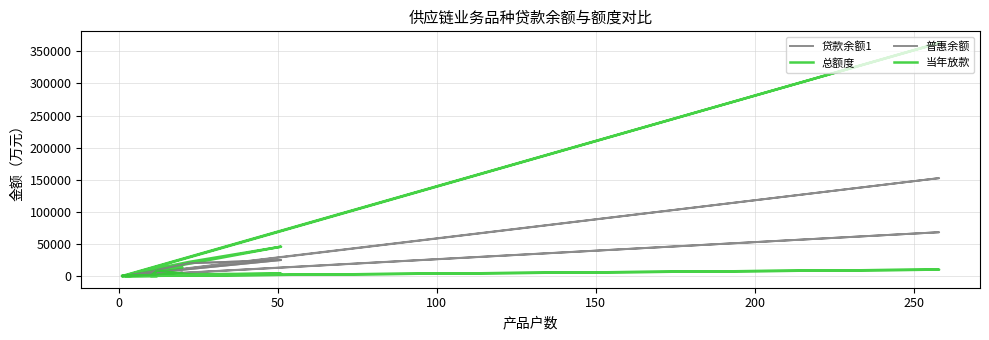

What is the label of the 11th point from the right?

50